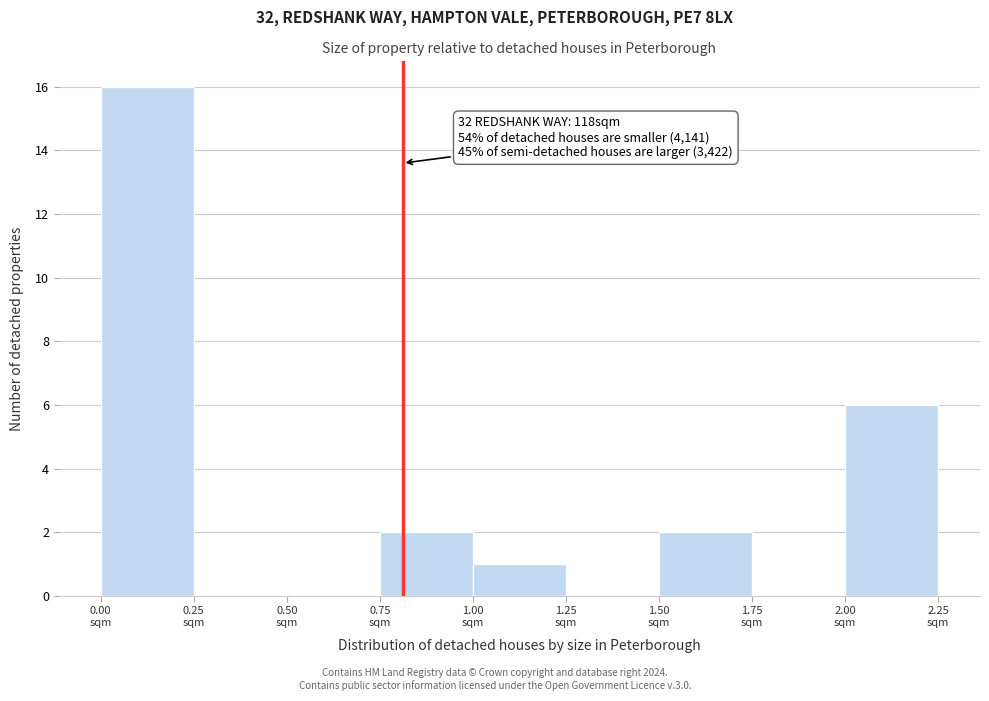

Which range on the x-axis has the tallest bar?

0.00 to 0.25